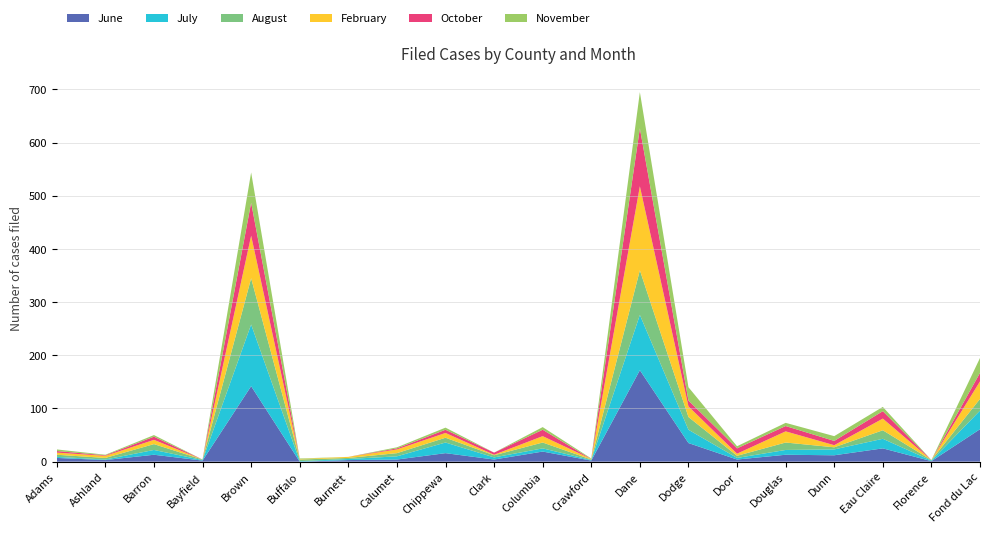

Reading left to right, extract all data points from this chart.

June: Adams=7	Ashland=3	Barron=13	Bayfield=2	Brown=142	Buffalo=0	Burnett=3	Calumet=4	Chippewa=16	Clark=4	Columbia=19	Crawford=2	Dane=172	Dodge=35	Door=4	Douglas=13	Dunn=12	Eau Claire=25	Florence=1	Fond du Lac=61
July: Adams=2	Ashland=1	Barron=9	Bayfield=1	Brown=116	Buffalo=1	Burnett=2	Calumet=6	Chippewa=20	Clark=4	Columbia=6	Crawford=1	Dane=104	Dodge=25	Door=3	Douglas=9	Dunn=11	Eau Claire=18	Florence=1	Fond du Lac=35
August: Adams=4	Ashland=3	Barron=11	Bayfield=1	Brown=87	Buffalo=3	Burnett=2	Calumet=6	Chippewa=9	Clark=4	Columbia=11	Crawford=1	Dane=84	Dodge=24	Door=4	Douglas=14	Dunn=4	Eau Claire=16	Florence=1	Fond du Lac=22
February: Adams=4	Ashland=4	Barron=8	Bayfield=0	Brown=80	Buffalo=1	Burnett=2	Calumet=7	Chippewa=9	Clark=1	Columbia=12	Crawford=1	Dane=158	Dodge=20	Door=4	Douglas=21	Dunn=4	Eau Claire=22	Florence=0	Fond du Lac=33
October: Adams=3	Ashland=1	Barron=6	Bayfield=0	Brown=62	Buffalo=0	Burnett=0	Calumet=2	Chippewa=6	Clark=4	Columbia=12	Crawford=0	Dane=109	Dodge=11	Door=10	Douglas=10	Dunn=8	Eau Claire=14	Florence=0	Fond du Lac=16
November: Adams=3	Ashland=1	Barron=3	Bayfield=0	Brown=57	Buffalo=1	Burnett=0	Calumet=2	Chippewa=4	Clark=0	Columbia=5	Crawford=1	Dane=68	Dodge=25	Door=4	Douglas=6	Dunn=9	Eau Claire=8	Florence=0	Fond du Lac=28